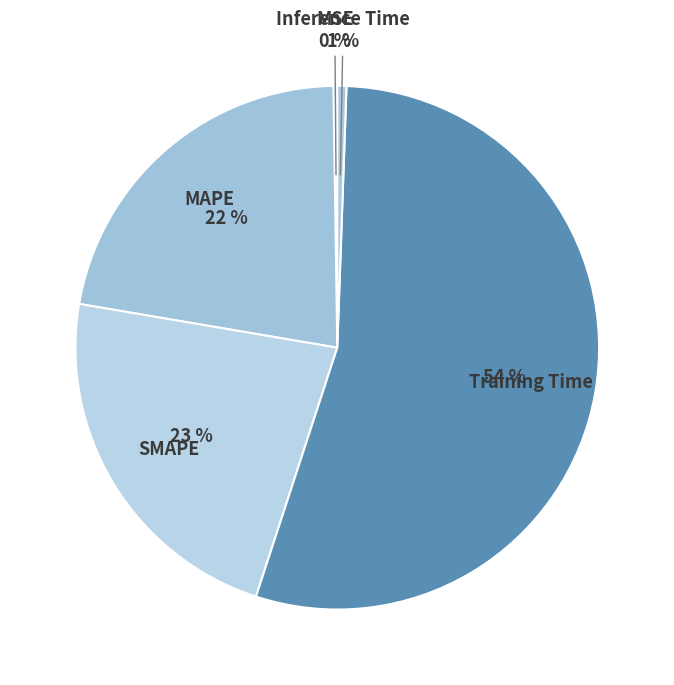

To the nearest percent, what is the difference between the largest and smallest slice percentages?

54%